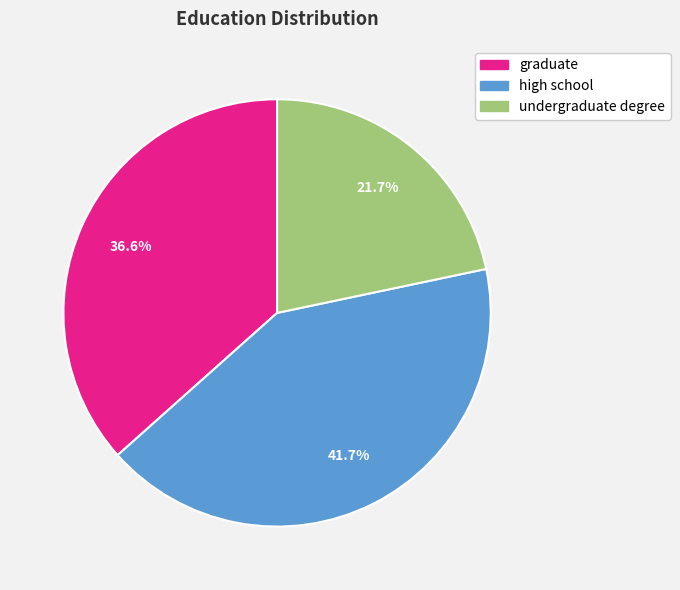

Which has a higher value, high school or graduate?

high school